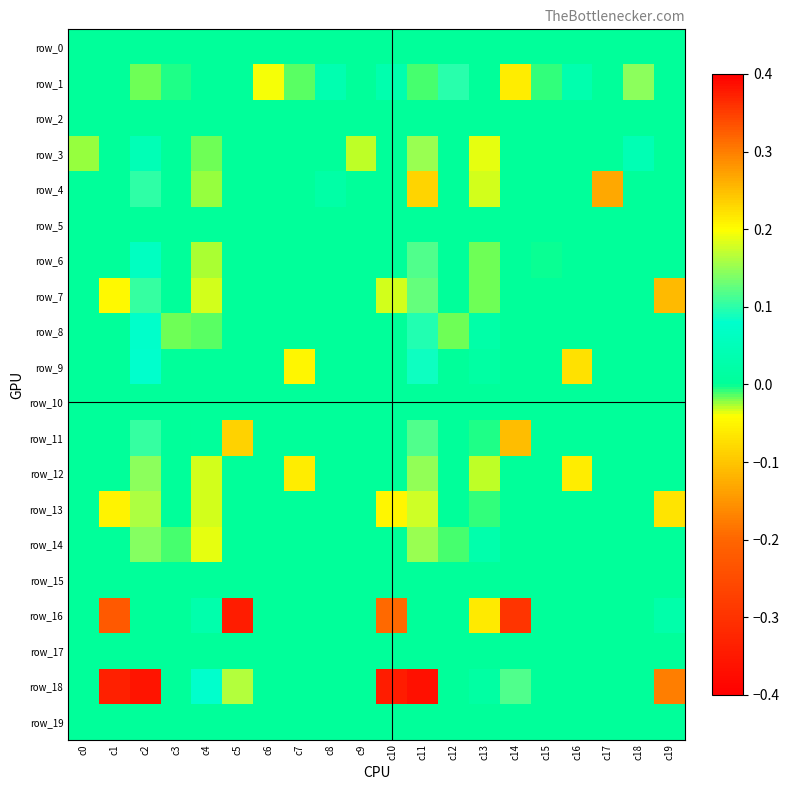

Which has a higher value, c3 or c9?

c3